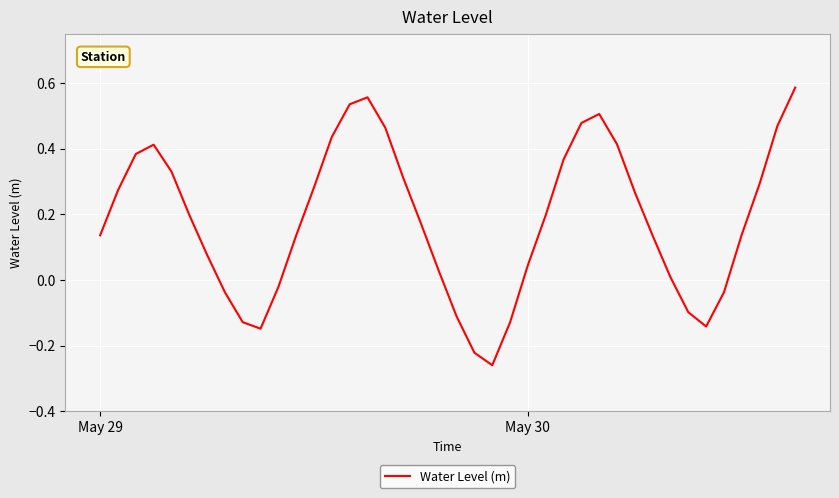

True or false: the data has more than 0 interior local peaks.

True